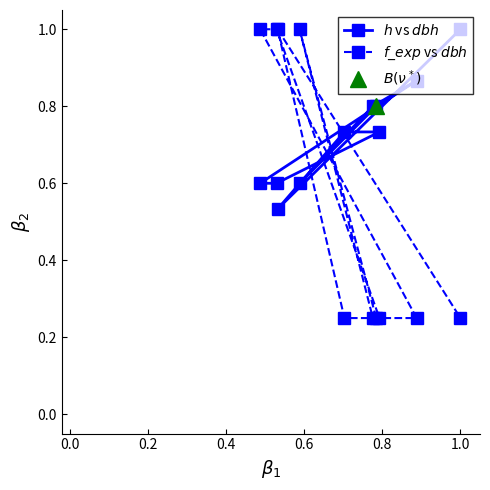

True or false: $f\_exp$ vs $dbh$ and $h$ vs $dbh$ cross at least once.

True